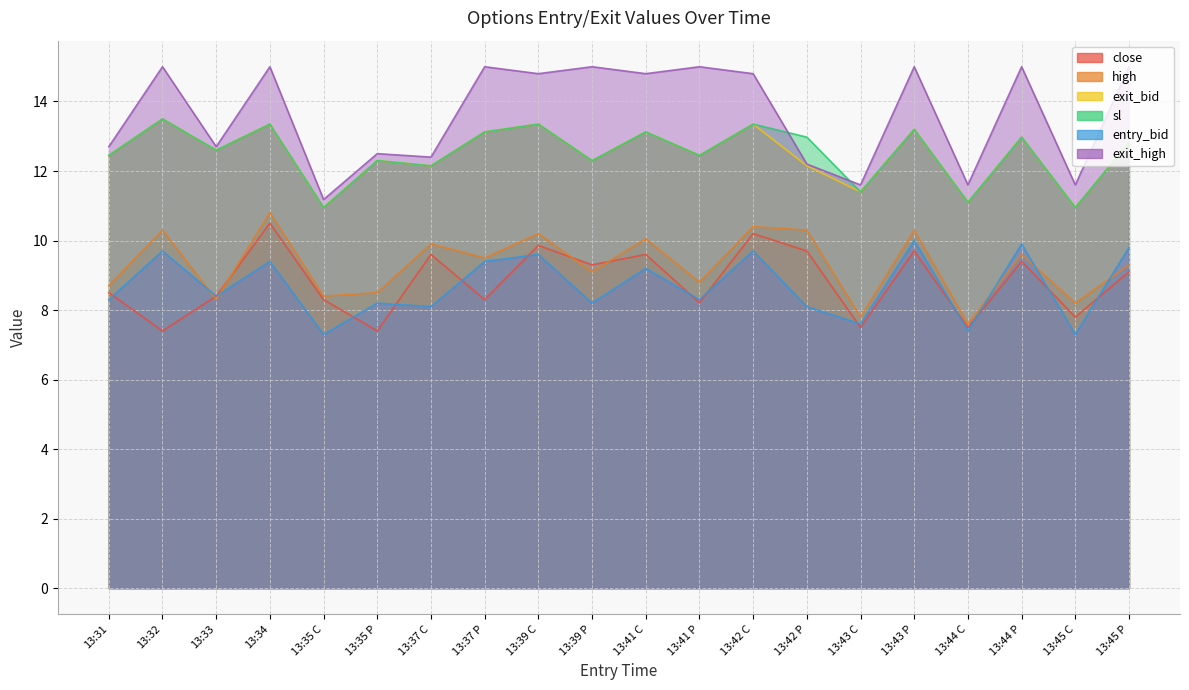

Where is the first local minimum for exit_bid?

13:33